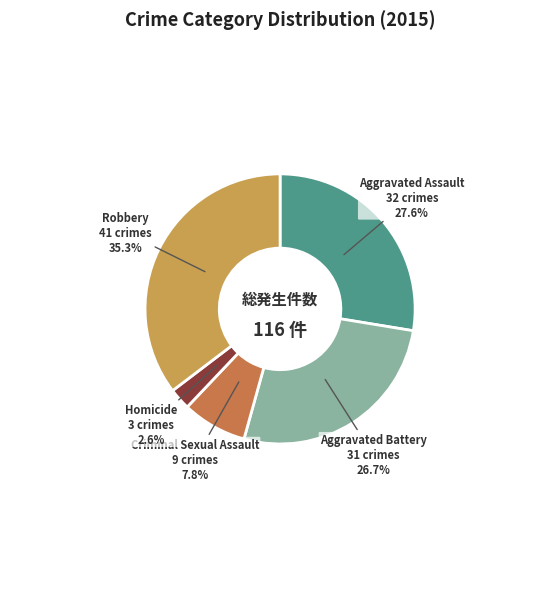

Is it true that Aggravated Battery is 27% of the pie?

True